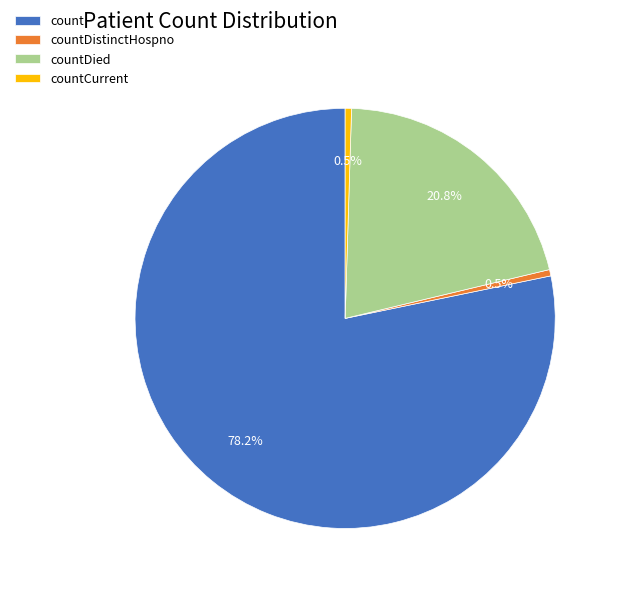

Combined, what portion of the pie is countDistinctHospno and count?

78.7%